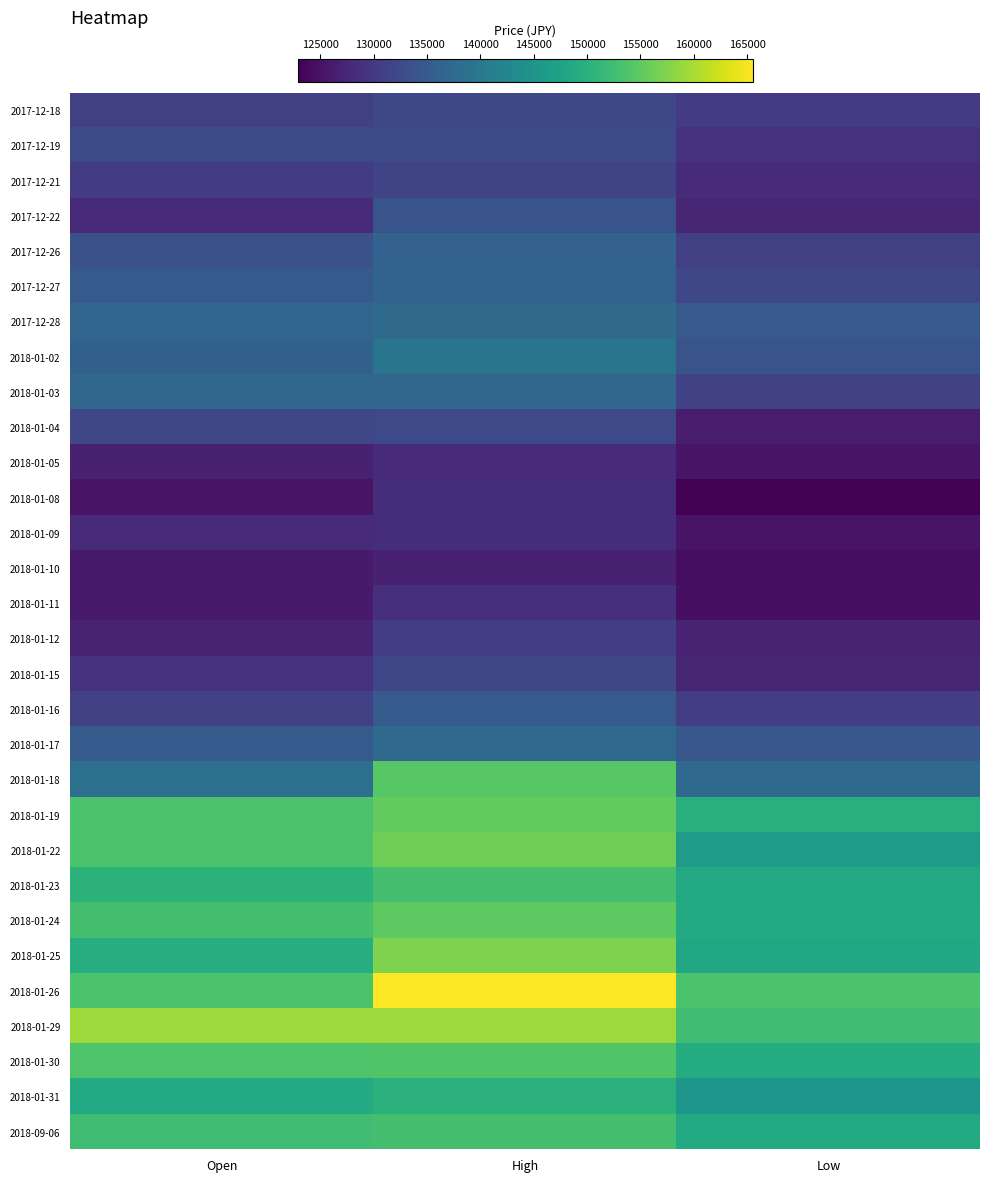

Reading right to left, list all the values displayed in this chart.

2017-12-18: Low=130400	High=132200	Open=130900
2017-12-19: Low=129100	High=132500	Open=132500
2017-12-21: Low=128000	High=131600	Open=130500
2017-12-22: Low=127500	High=134000	Open=128000
2017-12-26: Low=131000	High=136300	Open=133500
2017-12-27: Low=132000	High=136400	Open=135000
2017-12-28: Low=134800	High=137700	Open=136800
2018-01-02: Low=134000	High=139400	Open=136200
2018-01-03: Low=131300	High=137000	Open=137000
2018-01-04: Low=126100	High=132300	Open=131900
2018-01-05: Low=125100	High=127900	Open=126800
2018-01-08: Low=122900	High=128400	Open=125200
2018-01-09: Low=125200	High=128500	Open=128100
2018-01-10: Low=124500	High=126800	Open=125900
2018-01-11: Low=124600	High=128600	Open=126000
2018-01-12: Low=126900	High=130800	Open=127100
2018-01-15: Low=127300	High=132000	Open=129200
2018-01-16: Low=130700	High=135000	Open=131000
2018-01-17: Low=134400	High=137500	Open=135000
2018-01-18: Low=137400	High=154400	Open=138500
2018-01-19: Low=149700	High=155300	Open=153400
2018-01-22: Low=146200	High=156300	Open=153500
2018-01-23: Low=148700	High=153000	Open=150400
2018-01-24: Low=149000	High=155000	Open=153000
2018-01-25: Low=148500	High=157200	Open=149500
2018-01-26: Low=153400	High=165500	Open=153400
2018-01-29: Low=152500	High=159200	Open=159200
2018-01-30: Low=149300	High=154000	Open=153800
2018-01-31: Low=145200	High=150200	Open=149000
2018-09-06: Low=148900	High=153000	Open=152500